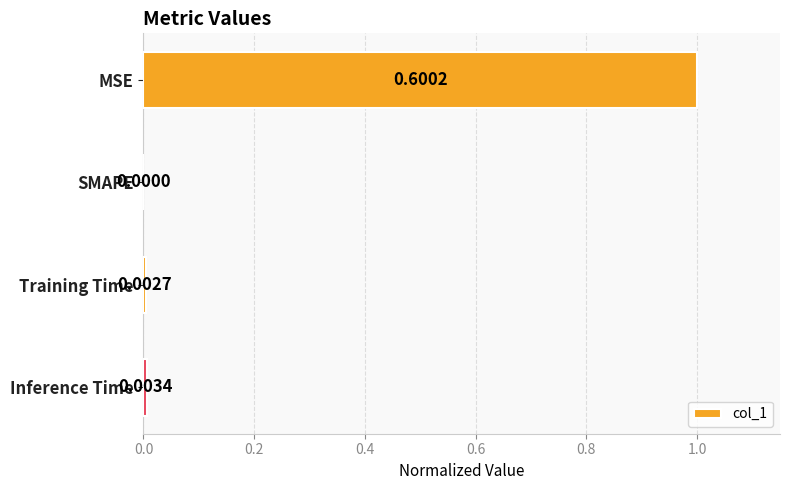

At which category does the chart reach its peak across all series?

MSE